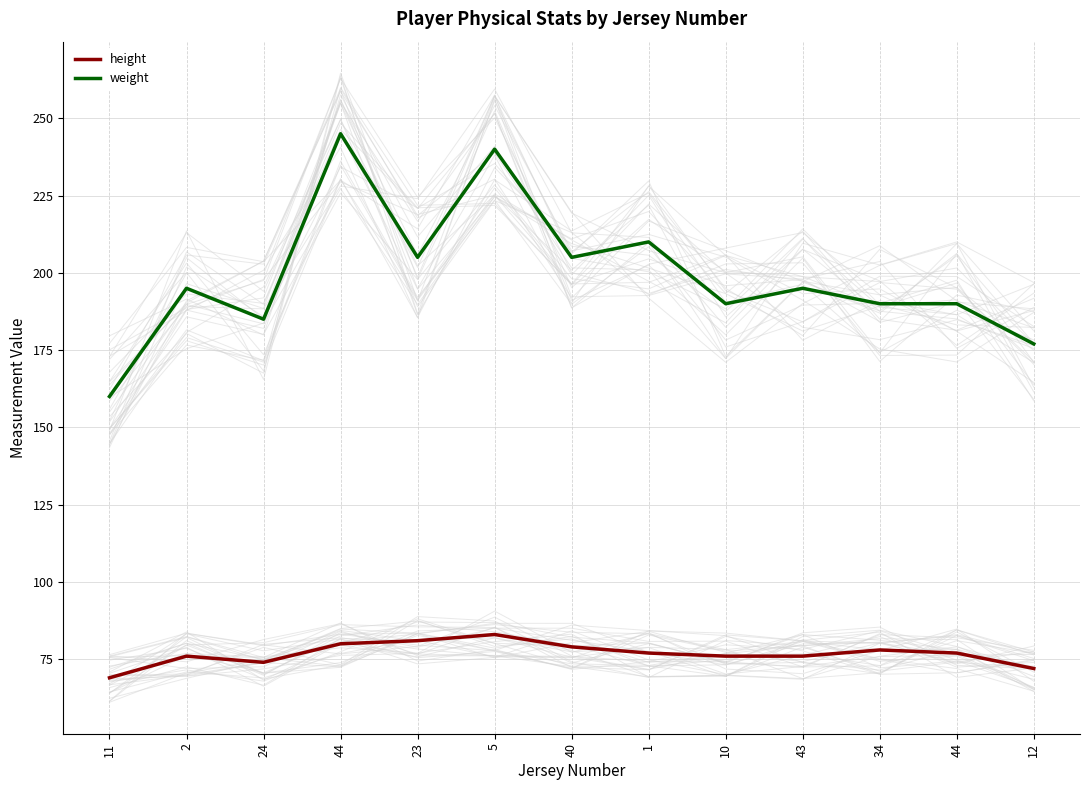

At which category does the chart reach its minimum across all series?

11